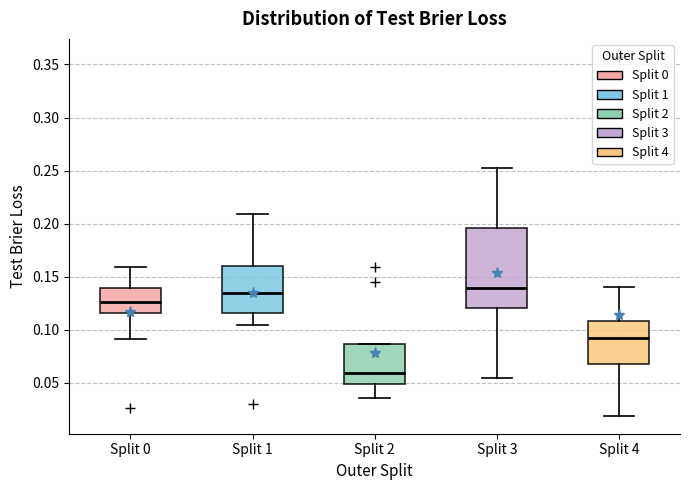

Reading left to right, transcribe this box plot: for each box, give where its median line is, the range the box spans, and where its two whiskers end, as read against the y-axis. The values are not printed on the chart, so give them approximately, as read against the axis.

Split 0: median 0.125, box 0.115 to 0.140, whiskers 0.090 to 0.160
Split 1: median 0.135, box 0.115 to 0.160, whiskers 0.105 to 0.210
Split 2: median 0.060, box 0.050 to 0.085, whiskers 0.035 to 0.085
Split 3: median 0.140, box 0.120 to 0.195, whiskers 0.055 to 0.255
Split 4: median 0.090, box 0.065 to 0.110, whiskers 0.020 to 0.140